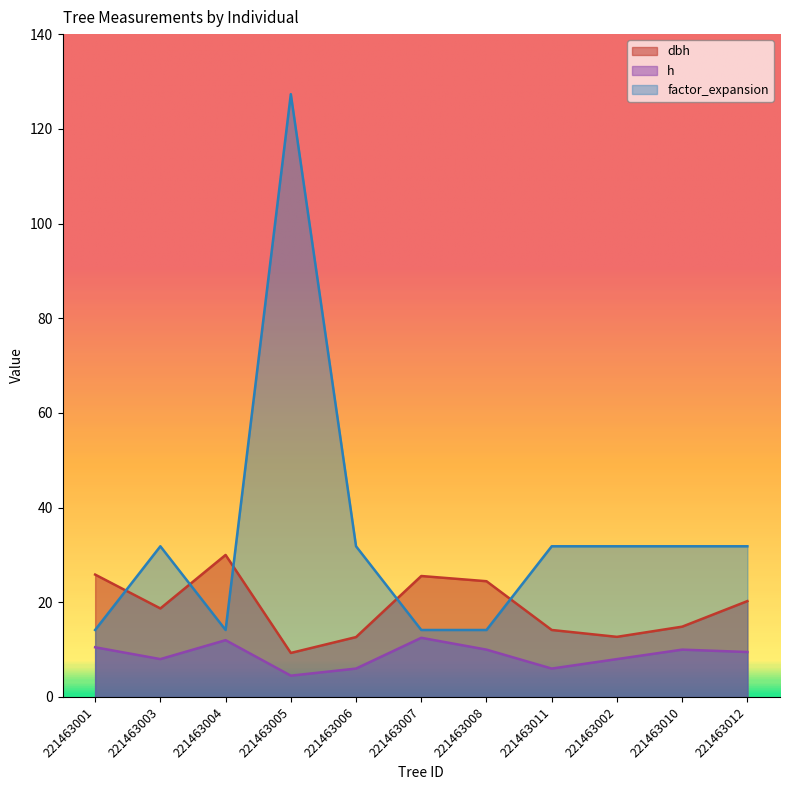

Does the chart display data point markers on the line(s)?

No